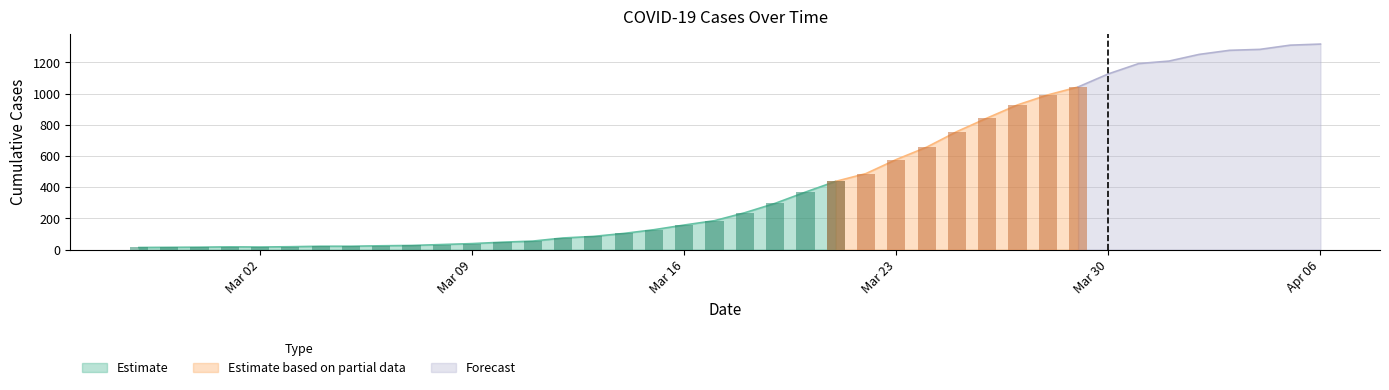

The value at 2020-03-29 is 504. True or false?

False